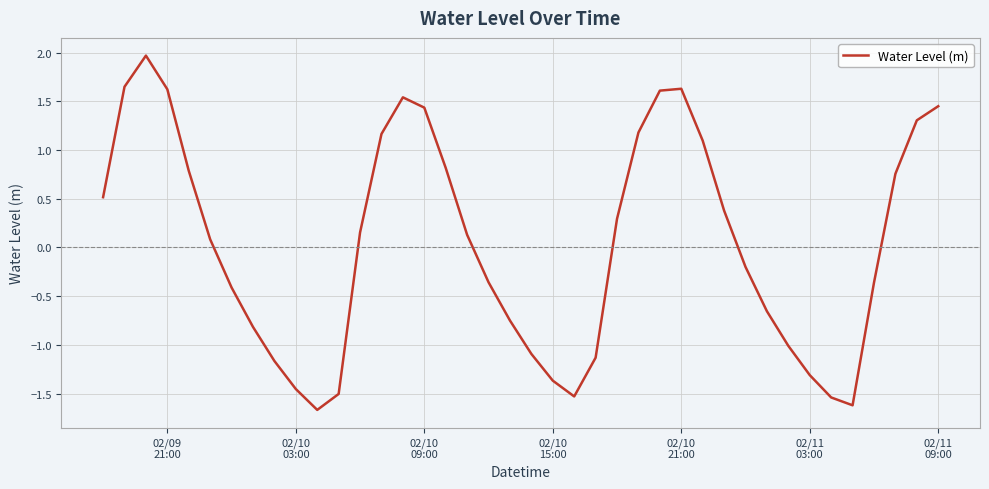

What is the maximum value shown in the chart?

2.0